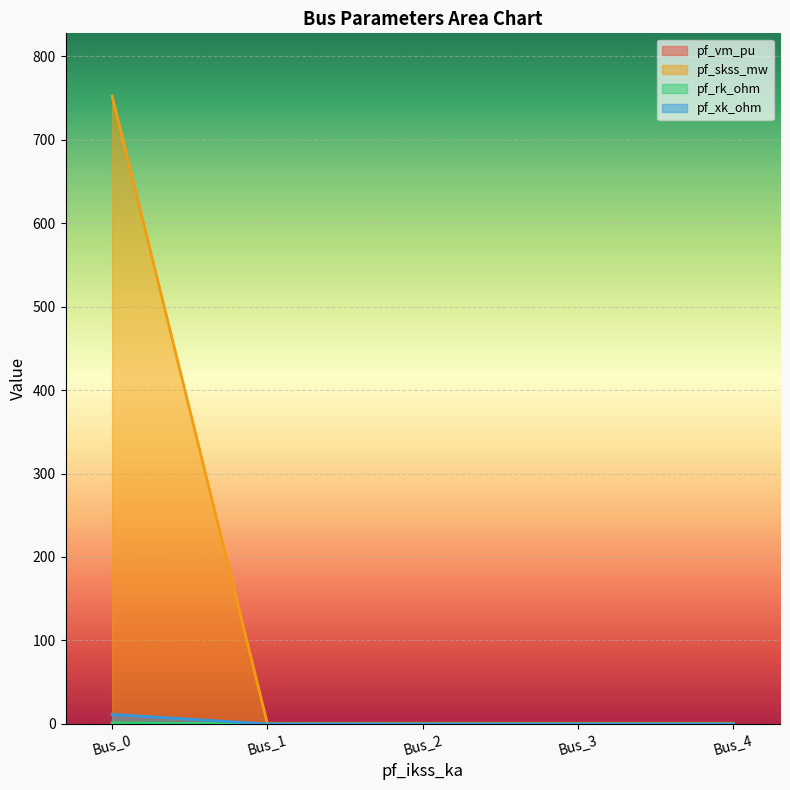

Where is pf_vm_pu nearest to the value 0?

Bus_0